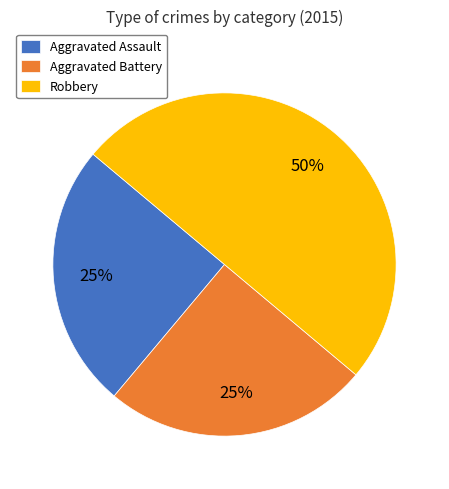

Is Aggravated Battery the majority of the pie?

No